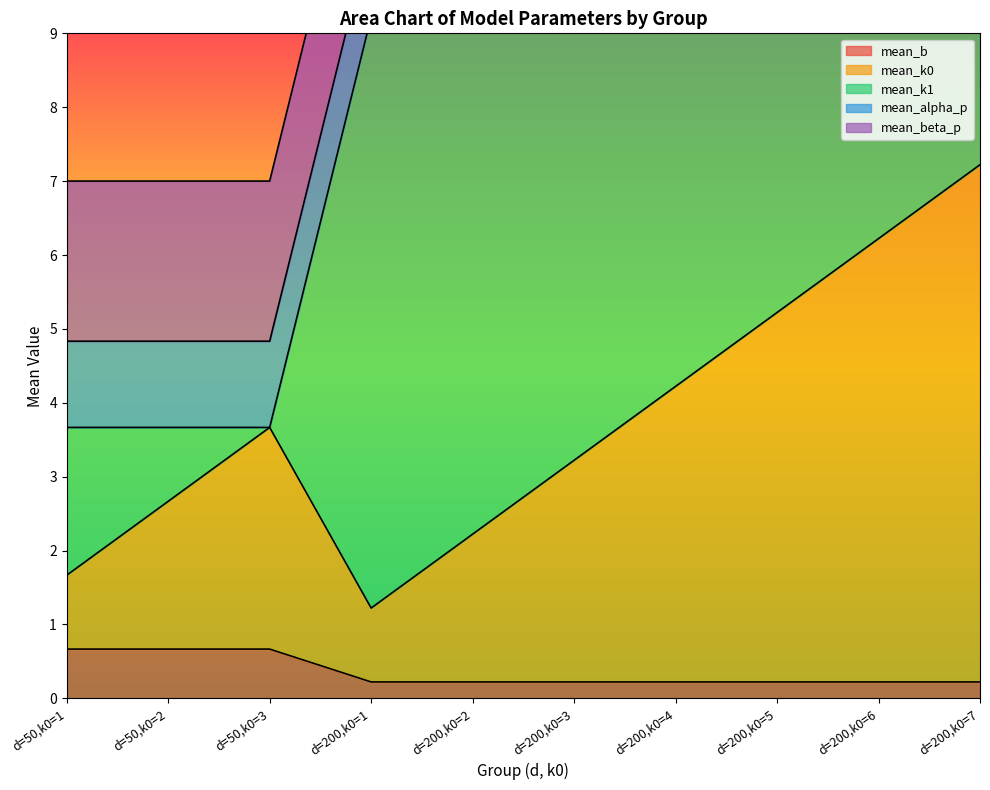

Rank the series at d=200,k0=5 from lowest to highest value.

mean_b, mean_alpha_p, mean_beta_p, mean_k1, mean_k0